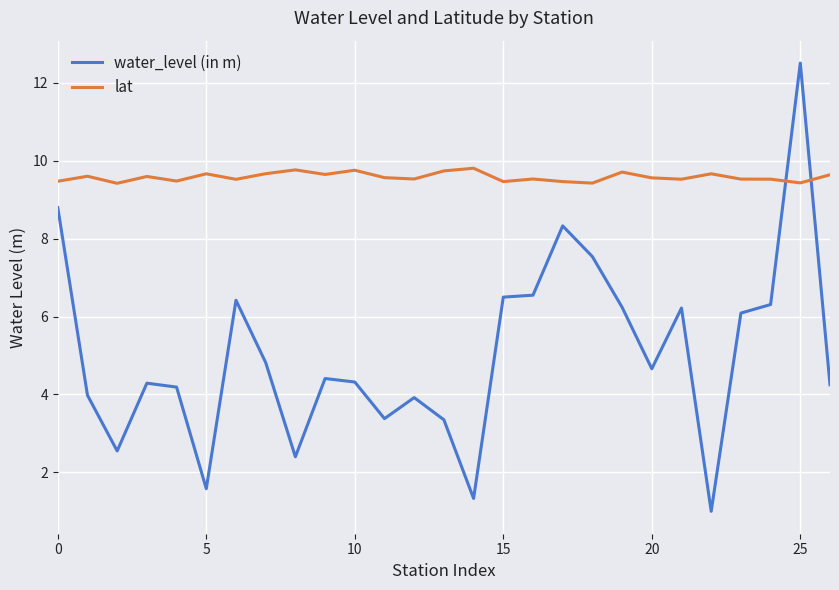

What is the difference between the second highest and second lowest values in the water_level (in m) series?

7.5